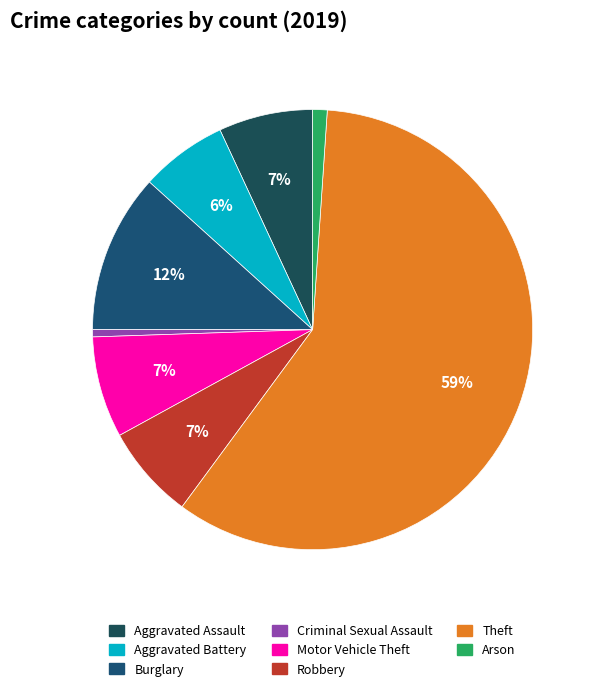

What is the largest slice in the pie chart?

Theft